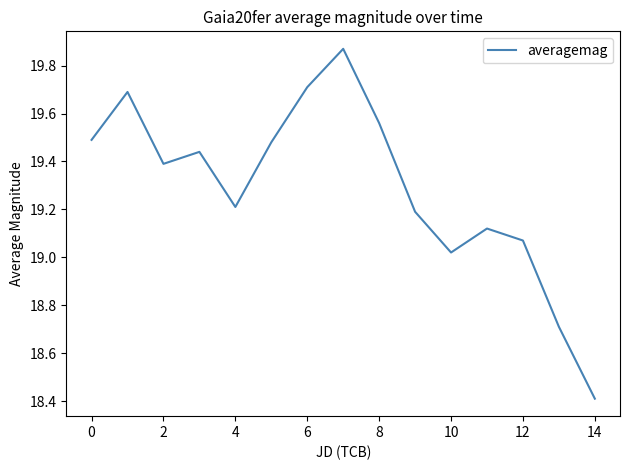

What is the difference between the maximum and minimum values?

1.5